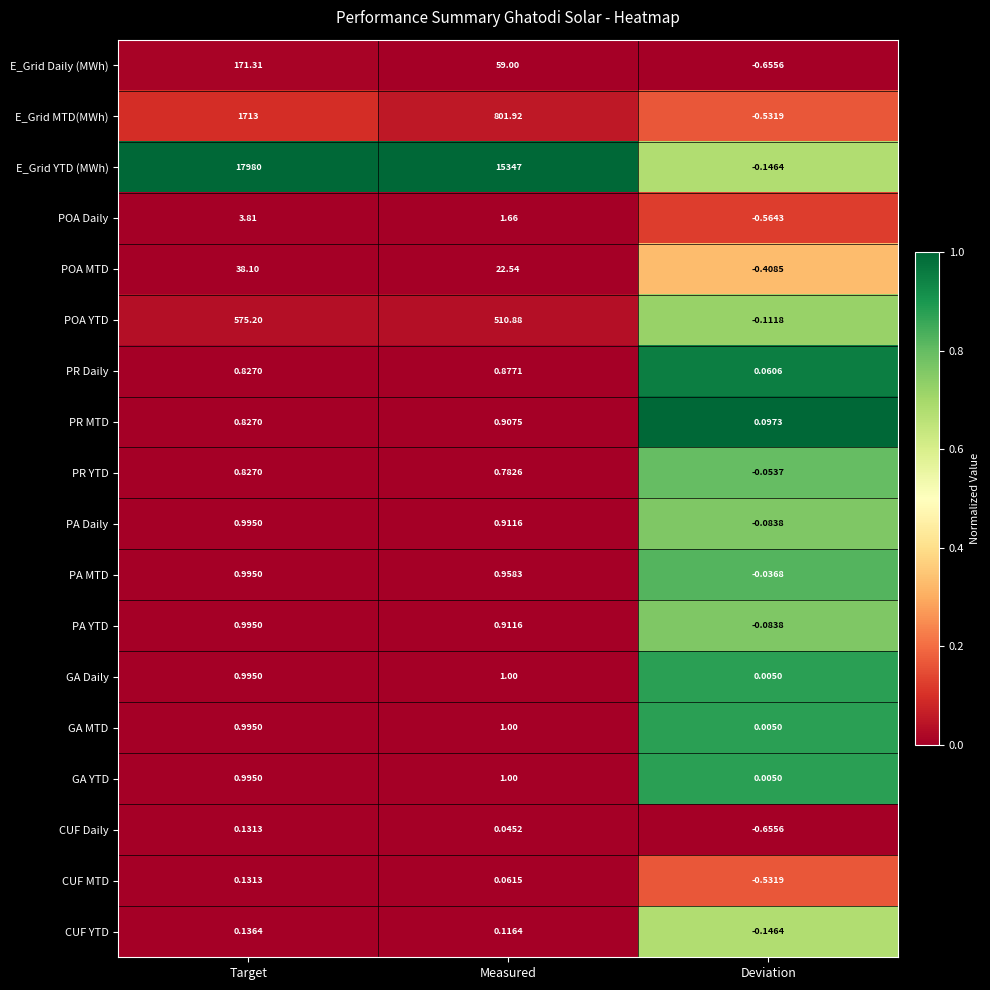

At how many categories does at least one series exceed 0?

3